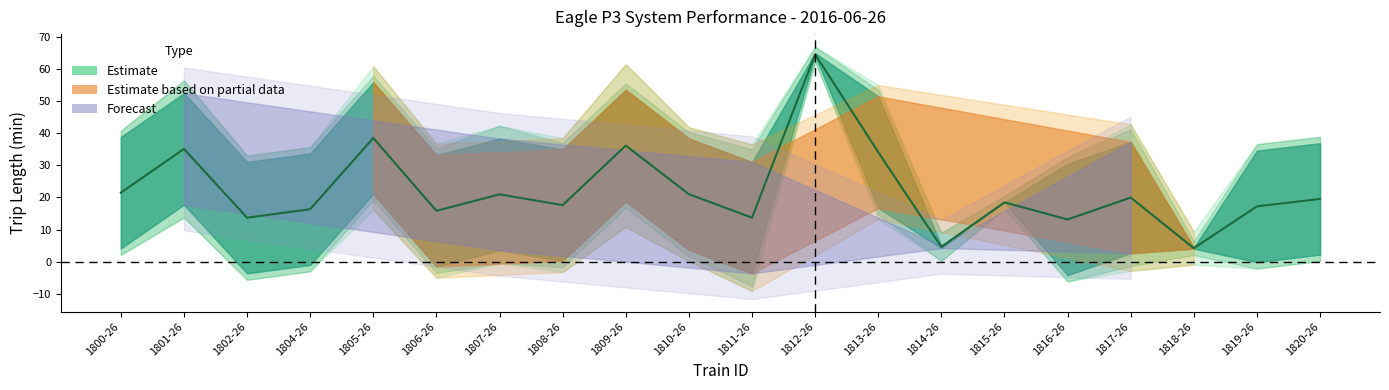

True or false: Enforcements and Trip Length (min) intersect in this chart.

False